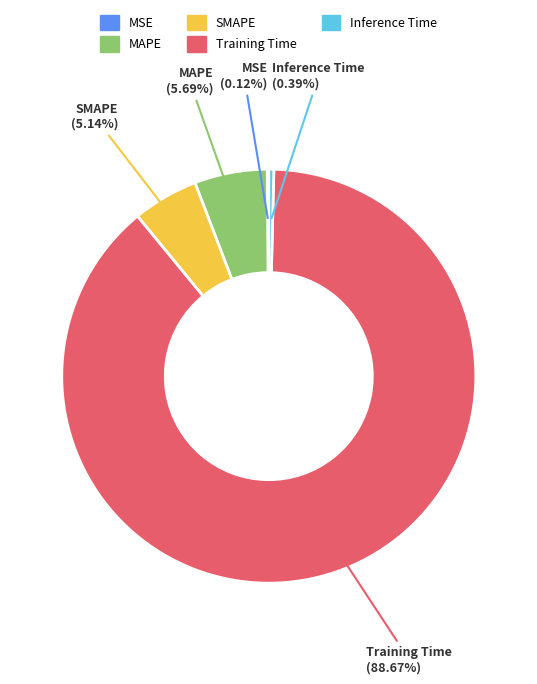

Combined, do Inference Time and MAPE account for over 50%?

No